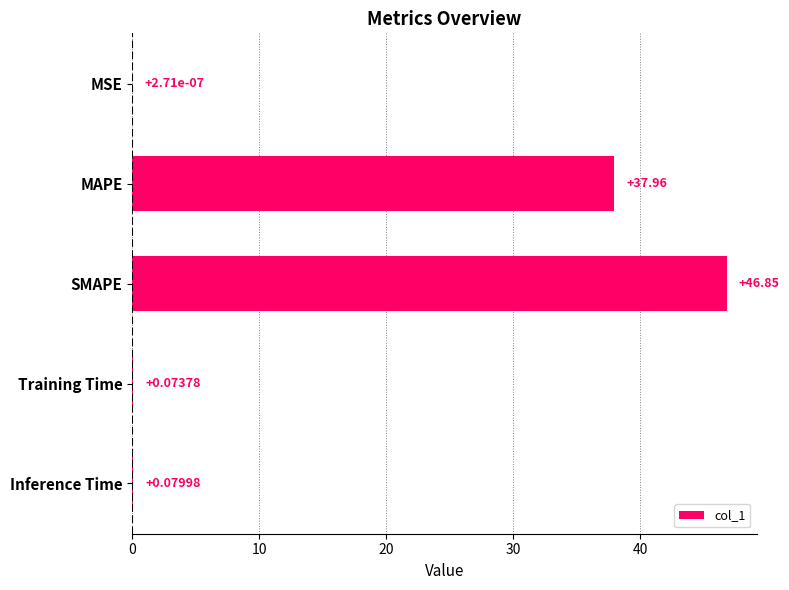

What is the sum of all values?

85.0